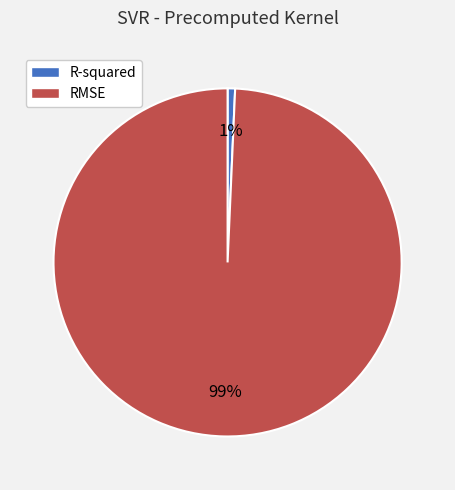

Does R-squared represent more than half of the total?

No